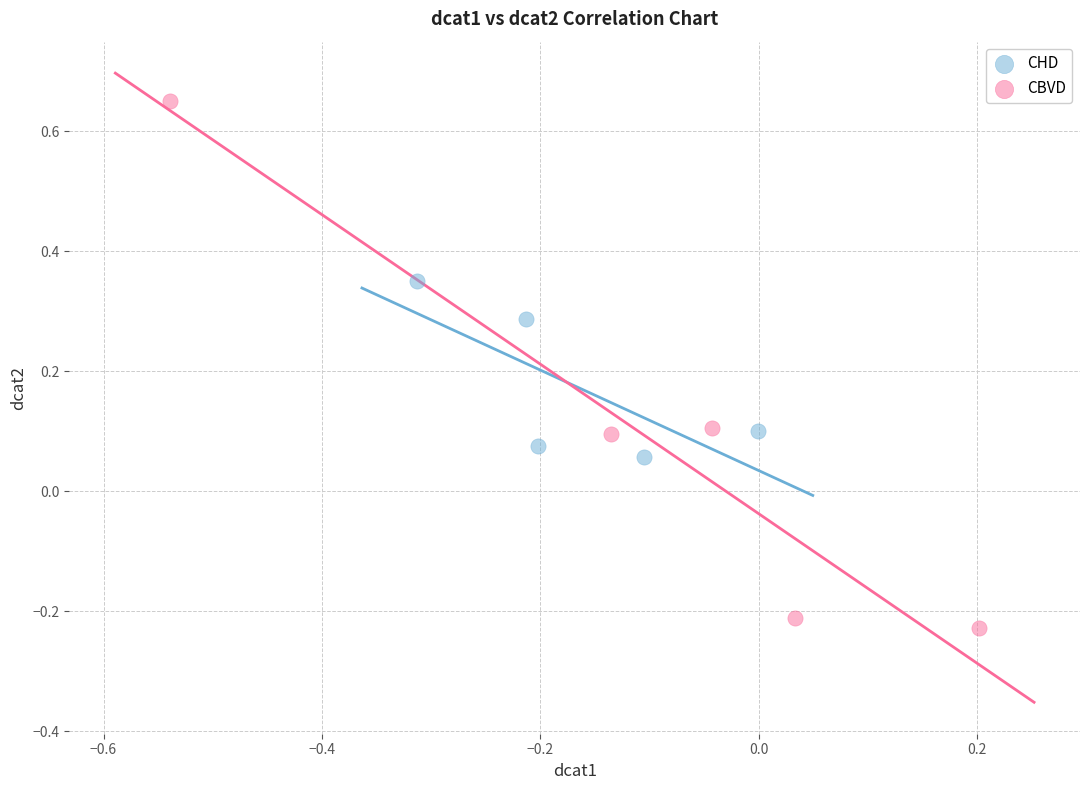

Which series reaches the minimum Y coordinate?

CBVD